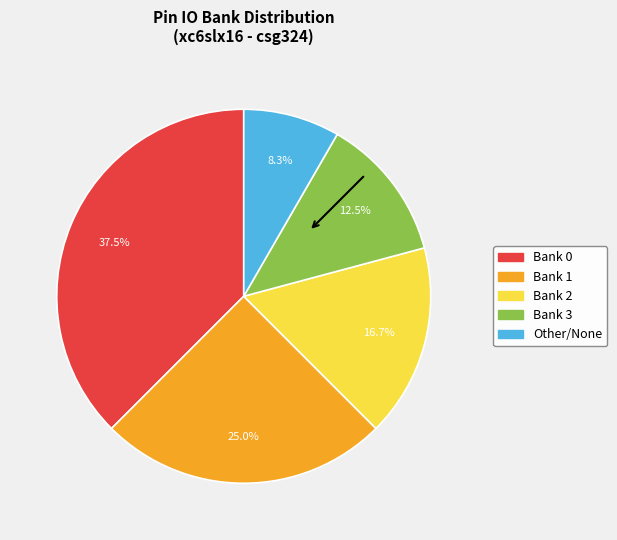

How many slices are in this pie chart?

5